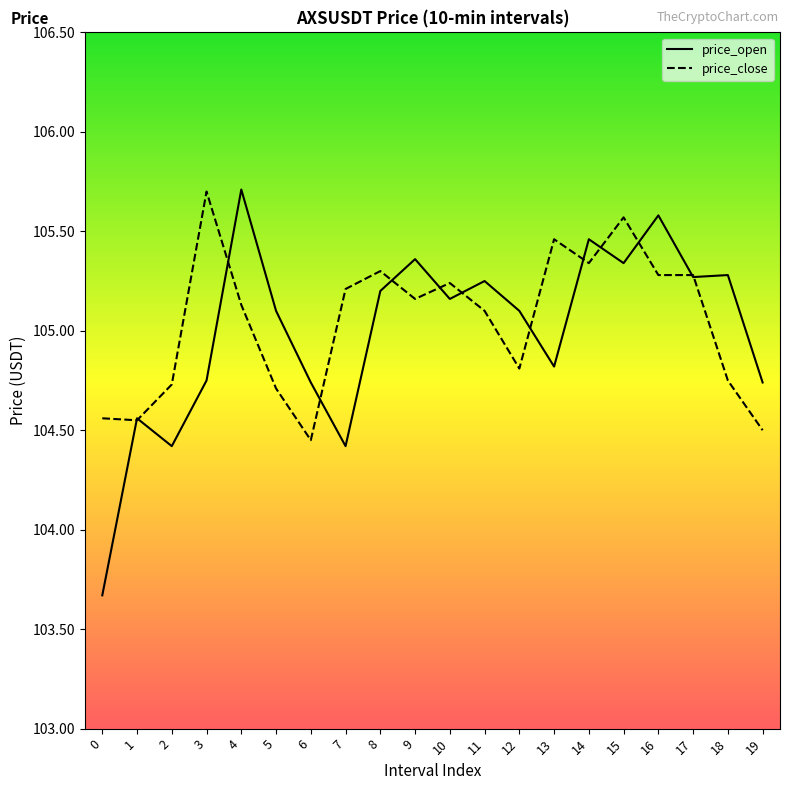

Which series has the widest spread of values?

price_open